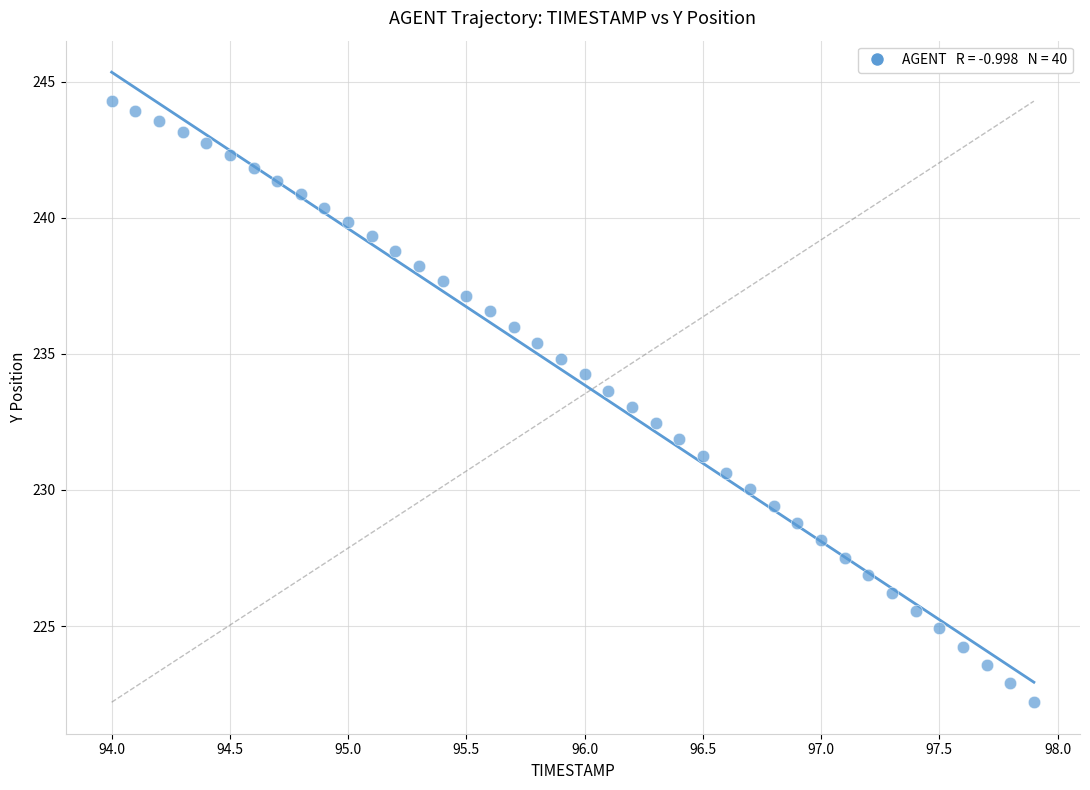

What is the range of X values (max minus min)?

3.9